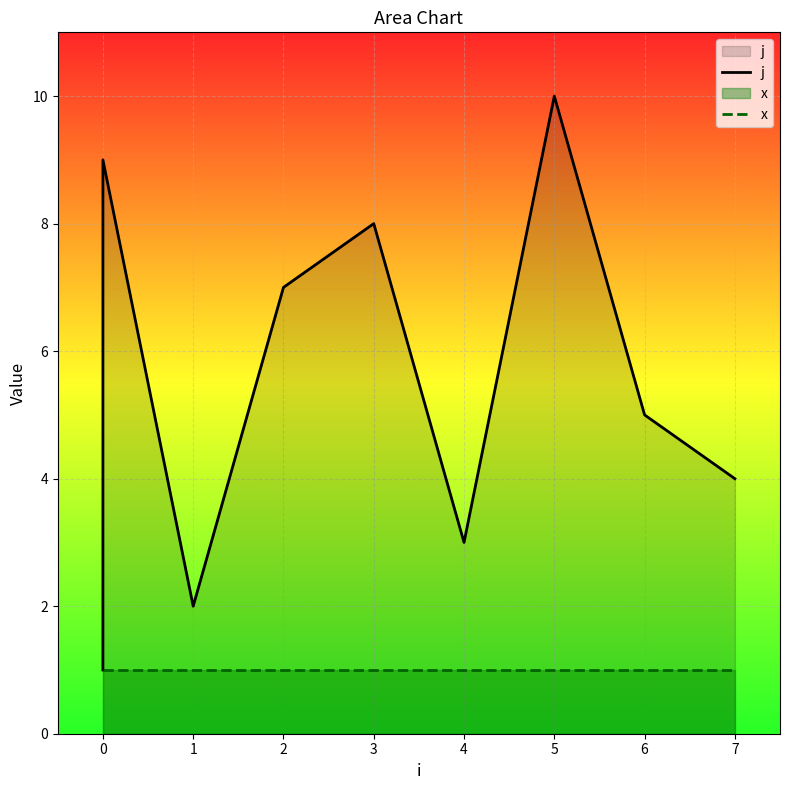

True or false: x has more than 0 points higher than both neighbors.

False